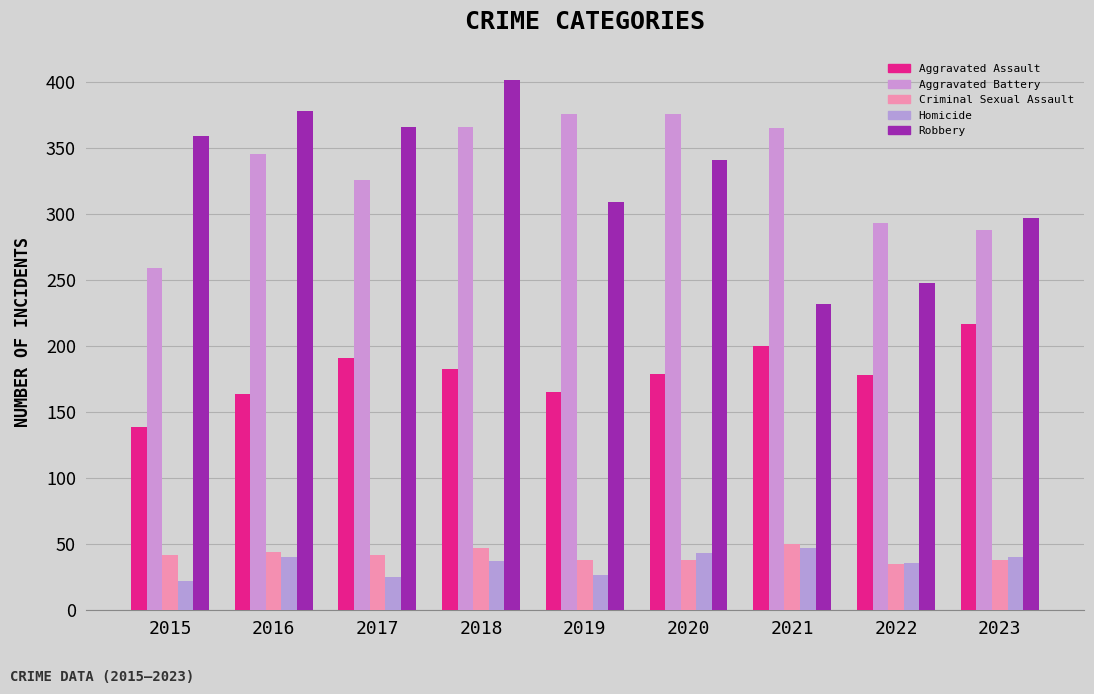

Count the number of categories in the chart.

9